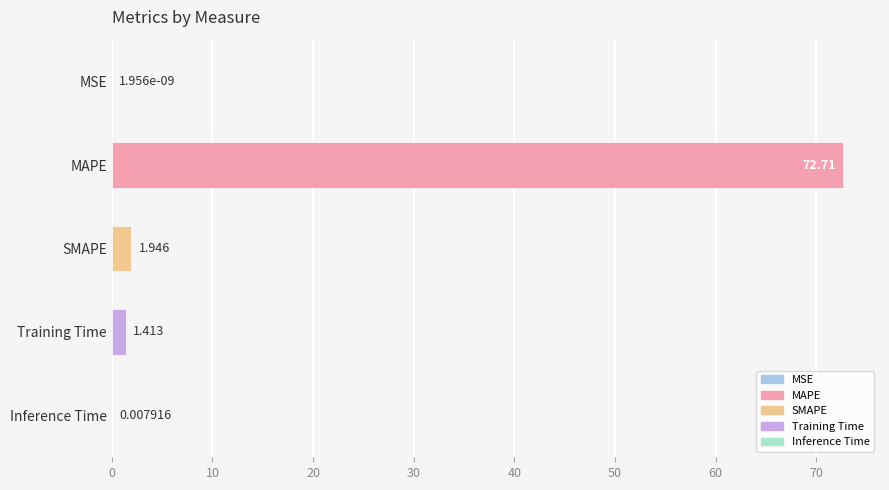

The value at MAPE is 119.5. True or false?

False